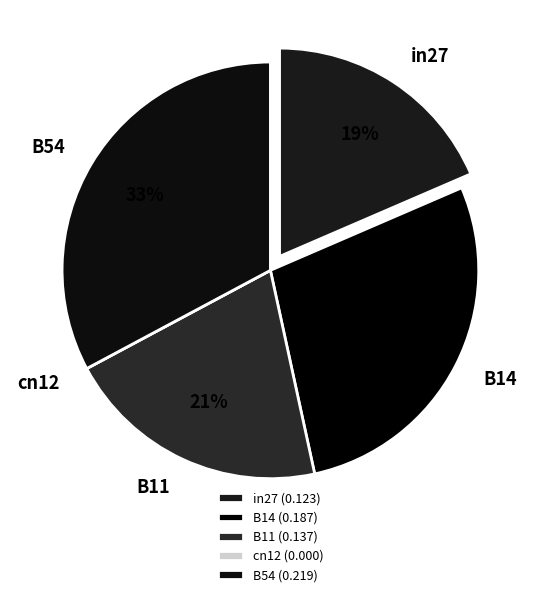

The B14 slice represents 42% of the pie. True or false?

False